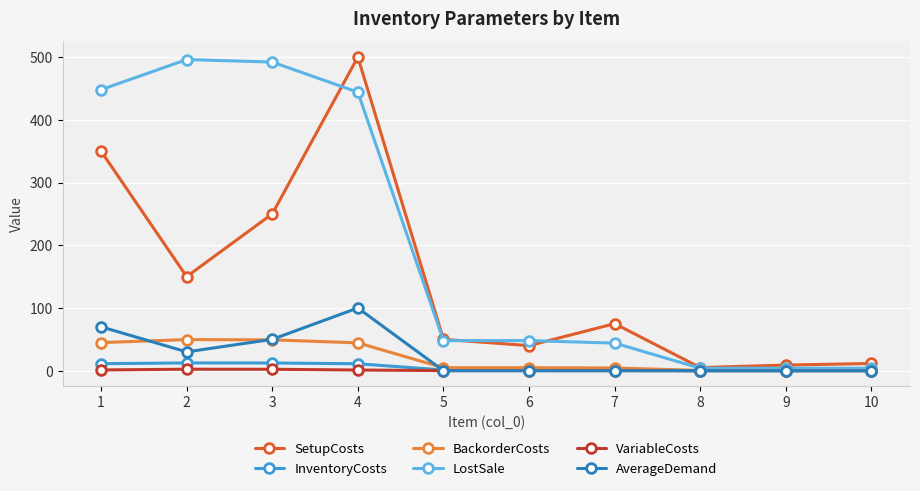

How many interior local valleys does the SetupCosts series have?

3